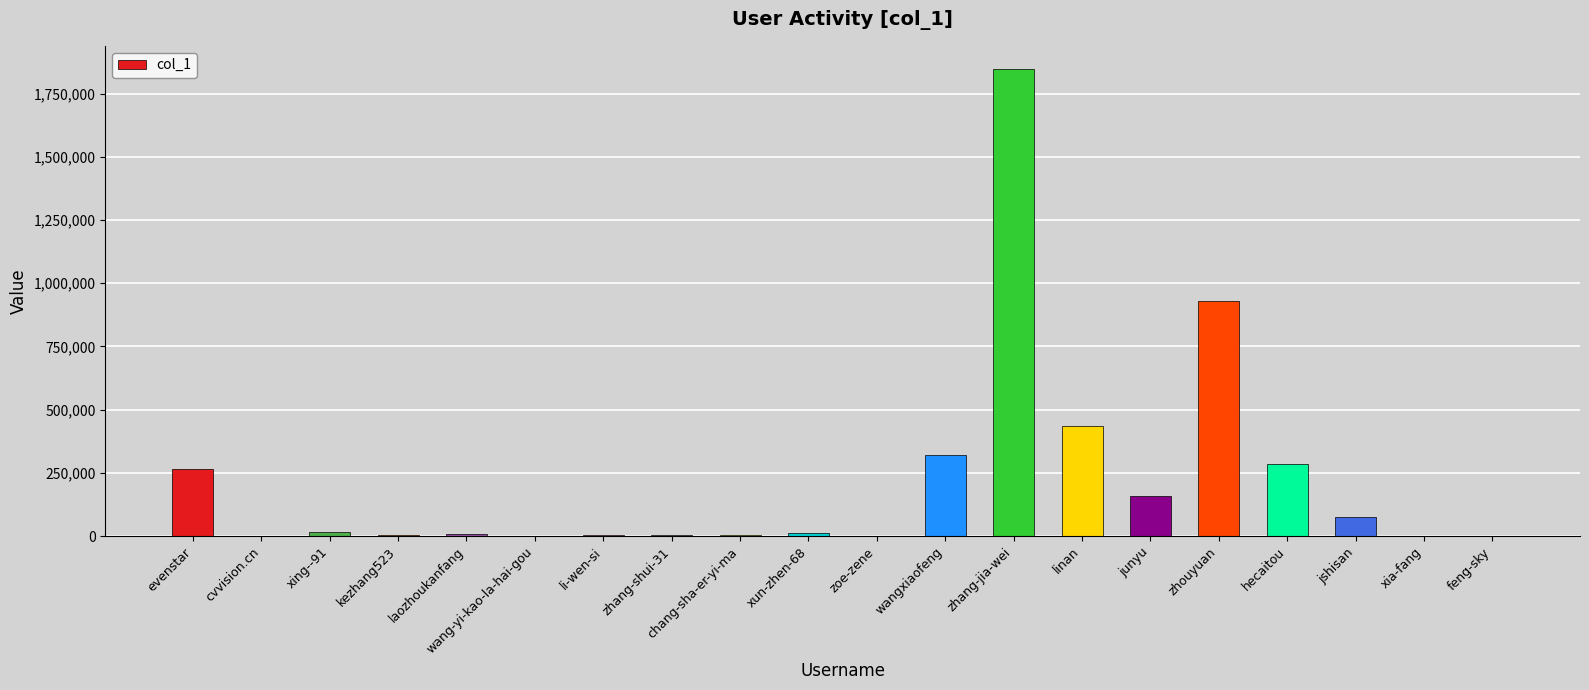

The value at zhouyuan is 929987. True or false?

True